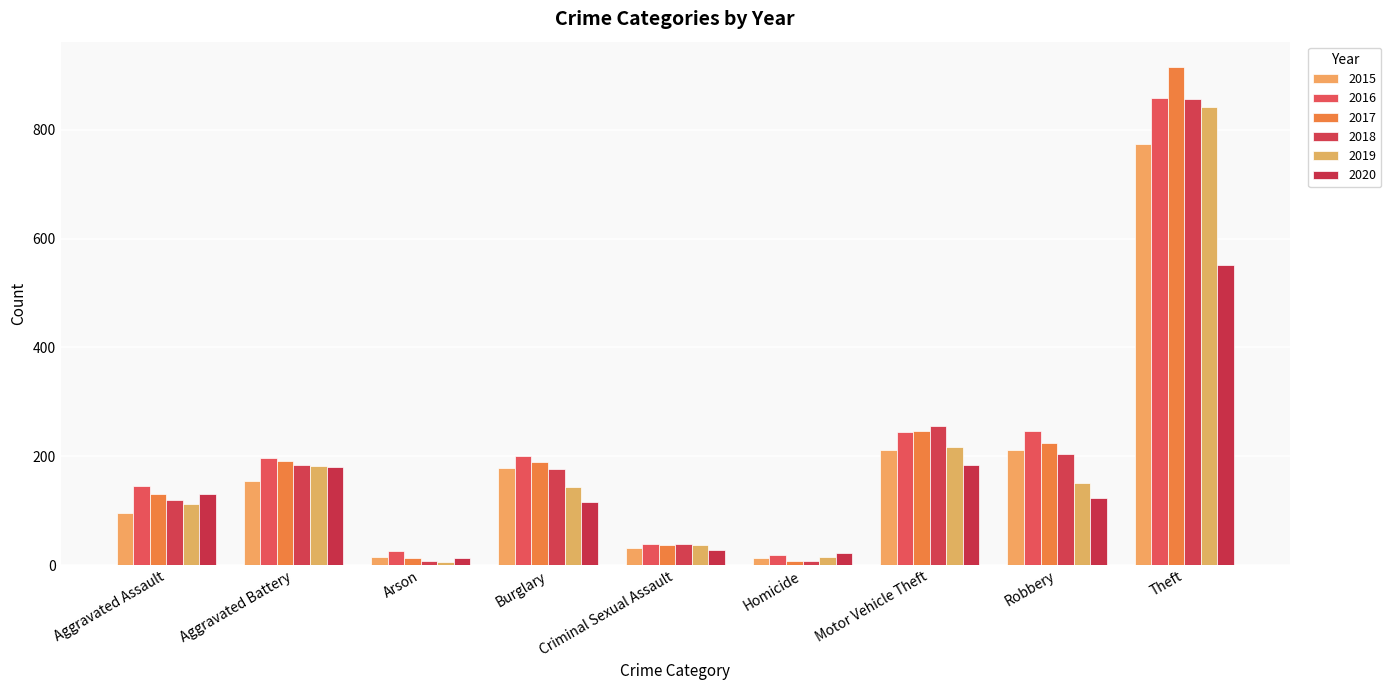

At which label does 2018 first exceed 176?

Aggravated Battery